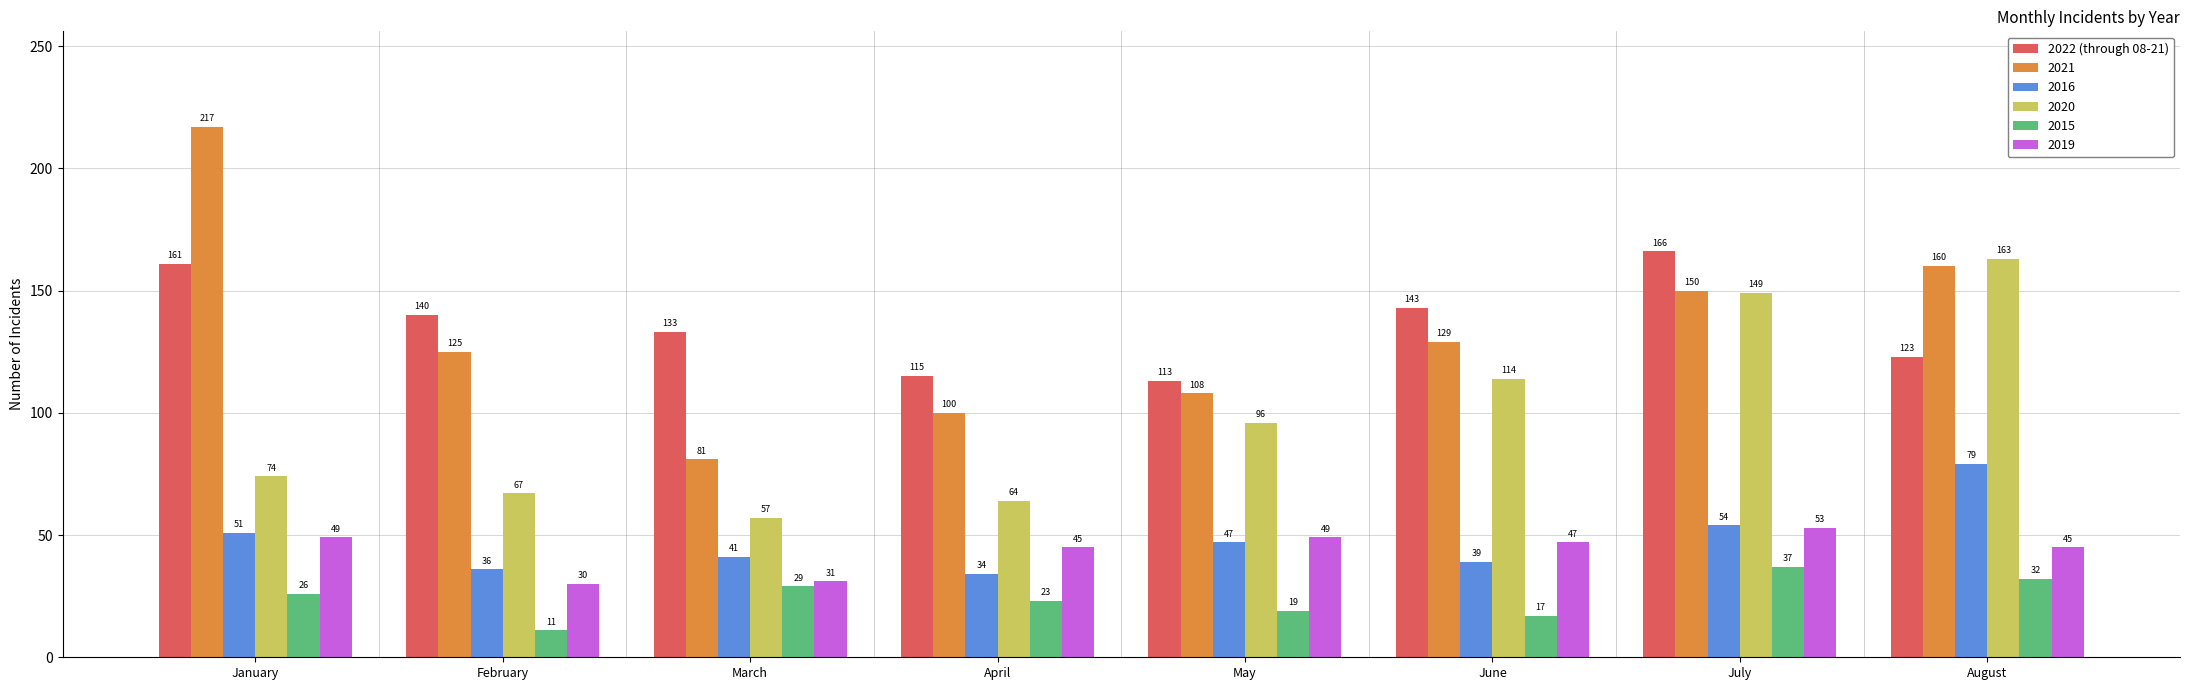

Does the chart contain any negative values?

No